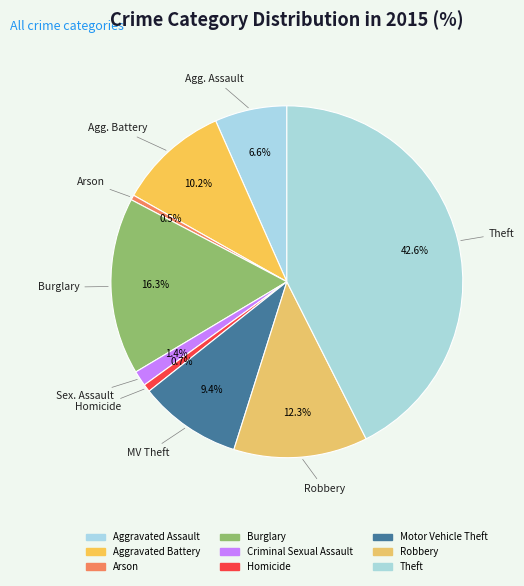

To the nearest percent, what is the average slice percentage?

11%